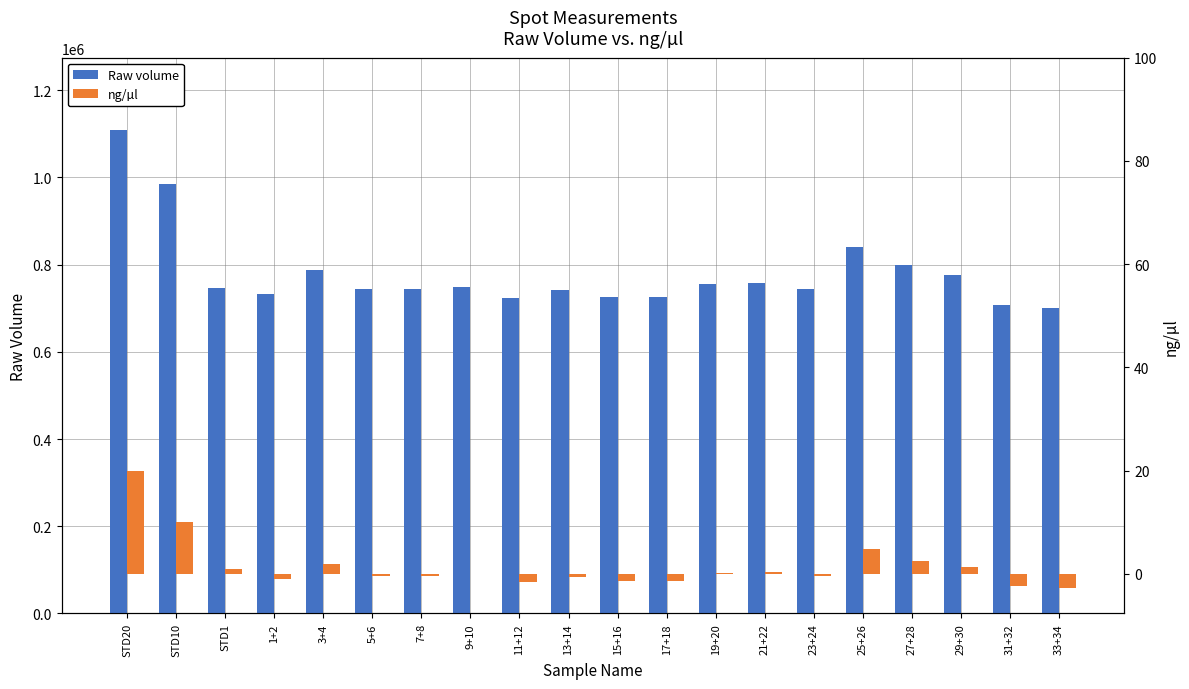

What is the total value across all series at 19+20?

756074.3